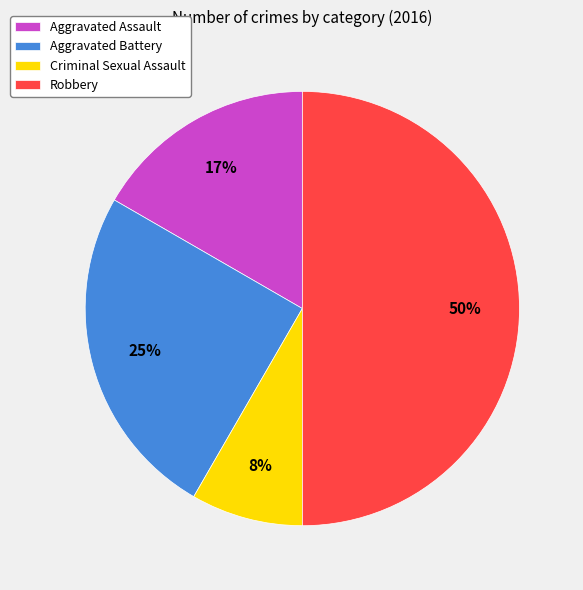

Combined, do Criminal Sexual Assault and Aggravated Battery account for over 50%?

No